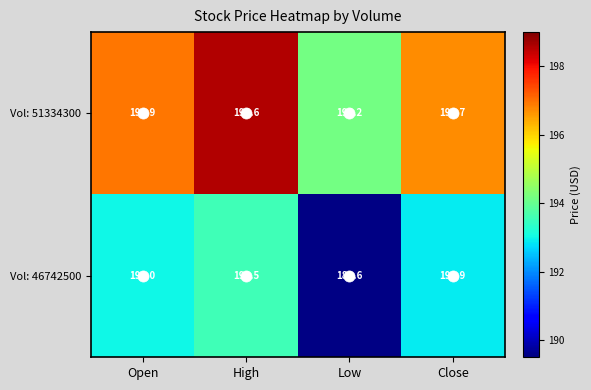

What is the maximum value for Vol: 46742500?

193.5